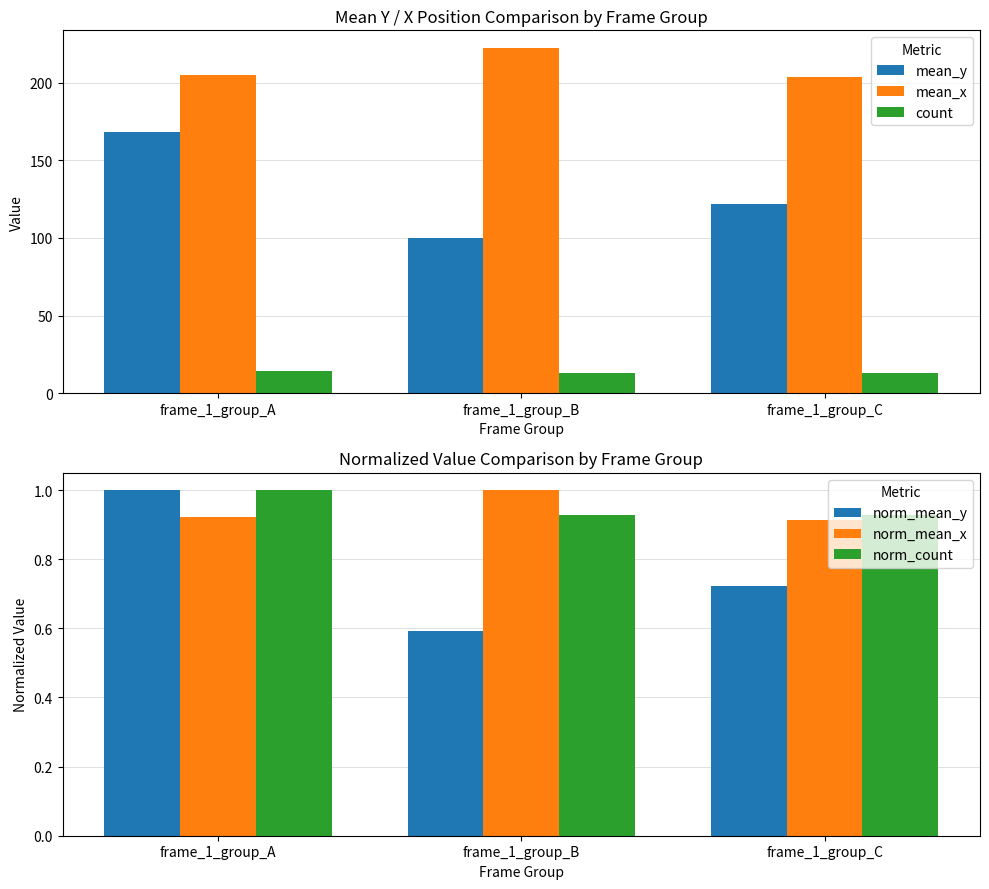

Rank the series by their maximum value, from highest to lowest.

mean_x, mean_y, count, norm_mean_y, norm_mean_x, norm_count